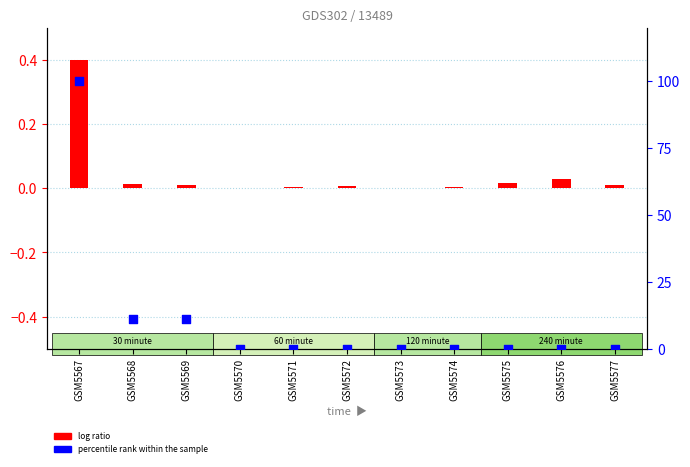

Which series has the widest spread of Y values?

percentile rank within the sample